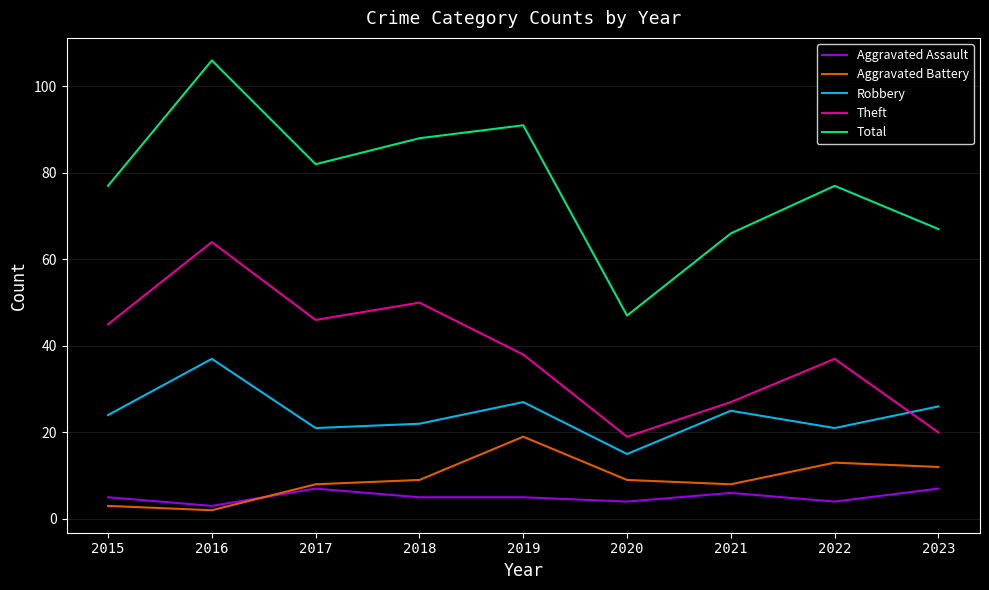

Reading left to right, extract all data points from this chart.

Aggravated Assault: 5	3	7	5	5	4	6	4	7
Aggravated Battery: 3	2	8	9	19	9	8	13	12
Robbery: 24	37	21	22	27	15	25	21	26
Theft: 45	64	46	50	38	19	27	37	20
Total: 77	106	82	88	91	47	66	77	67